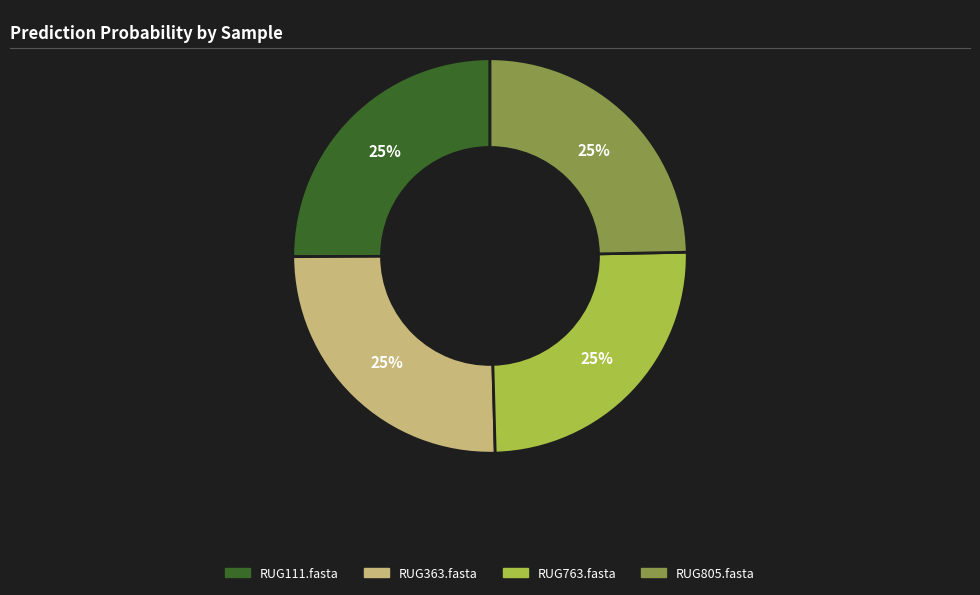

What percentage is the RUG363.fasta slice, to the nearest percent?

25%